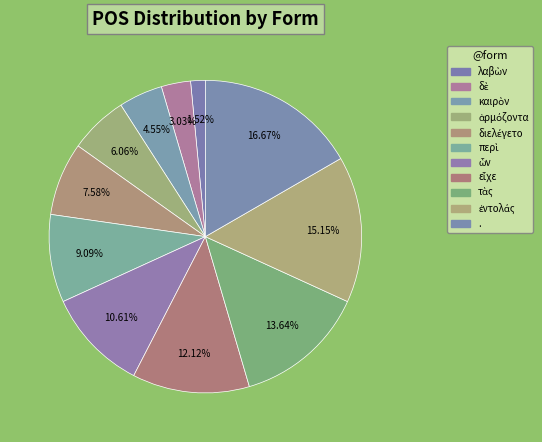

How many slices are in this pie chart?

11